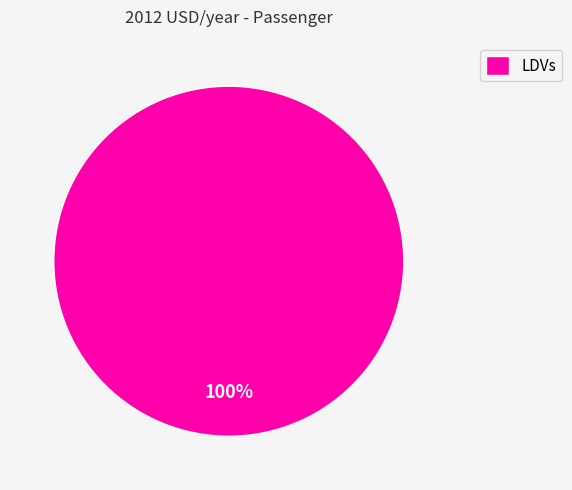

Does LDVs represent more than half of the total?

Yes